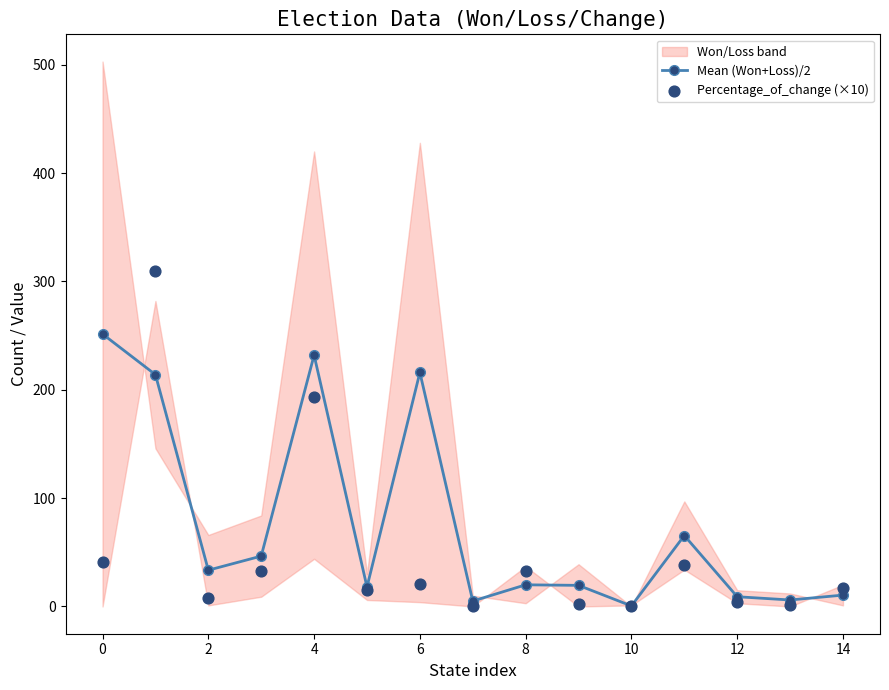

True or false: Mean (Won+Loss)/2 has more than 0 interior local peaks.

True